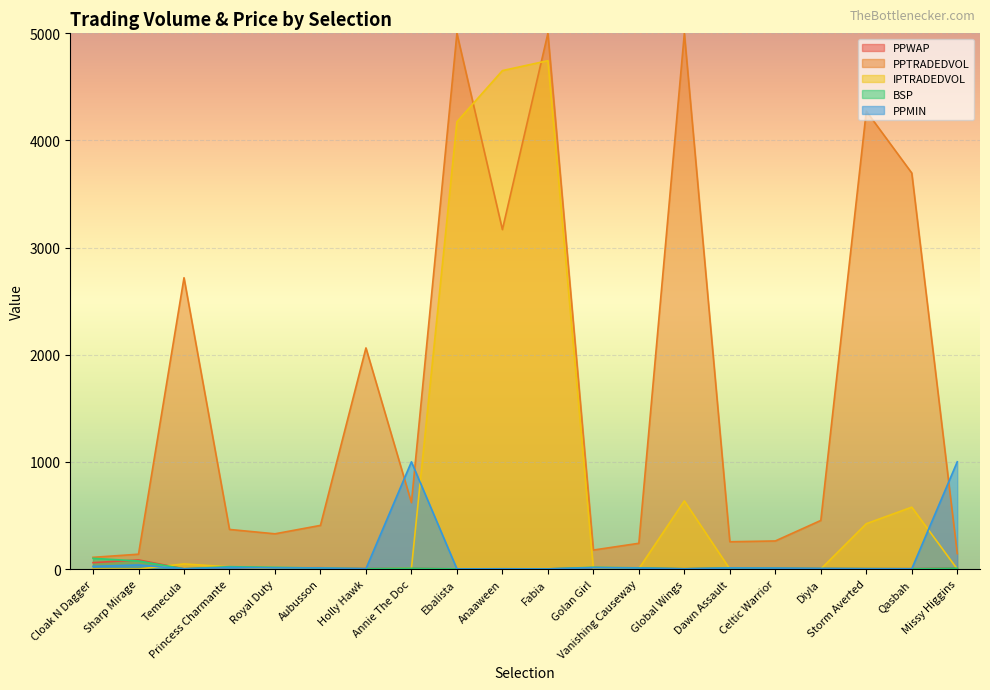

What is the value of the BSP point at the 14th from the left?

2.9